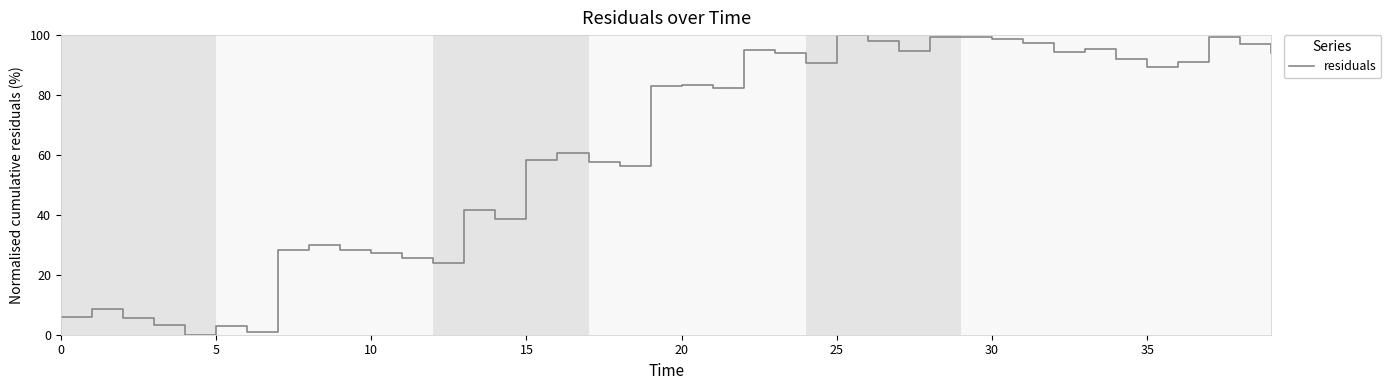

What is the maximum value shown in the chart?

100.0